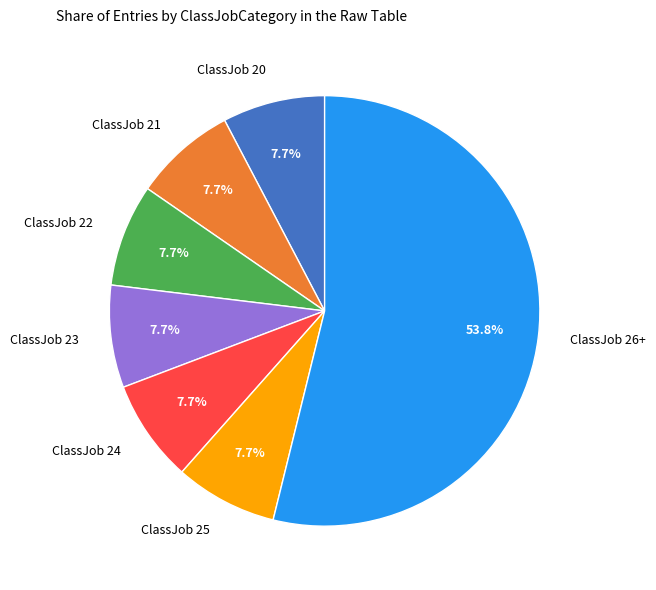

What is the ratio of the value at ClassJob 20 to the value at ClassJob 21?

1.0